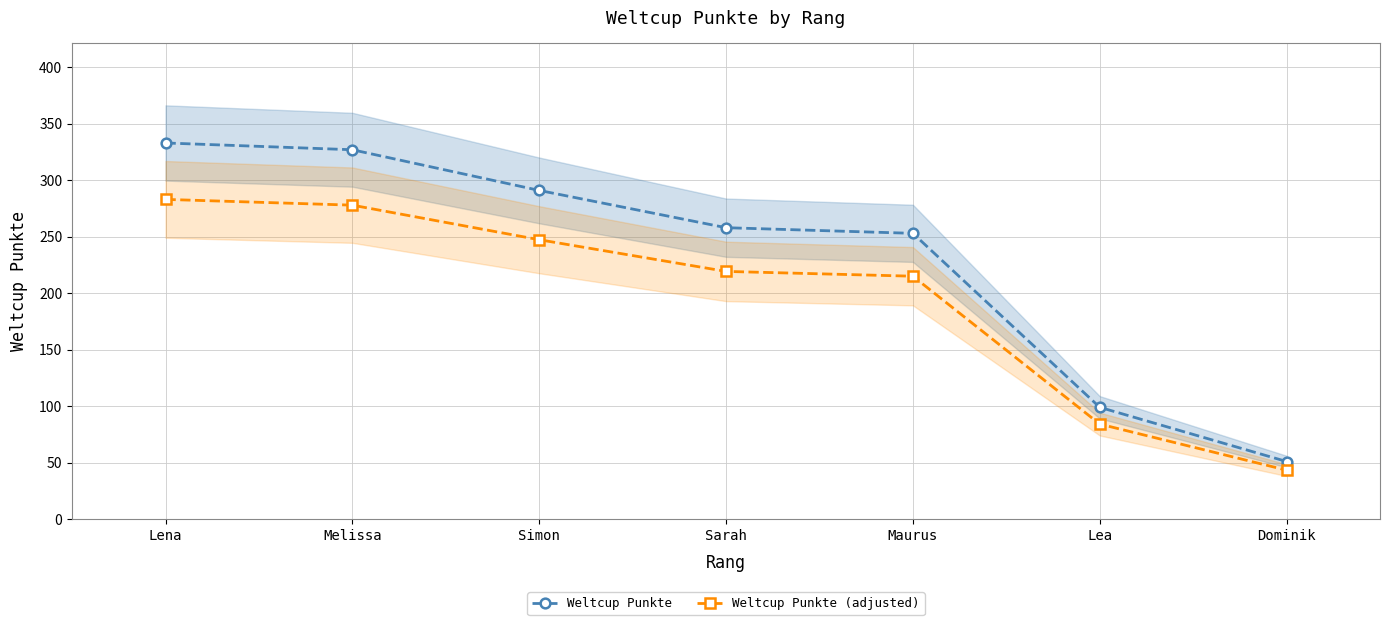

True or false: Weltcup Punkte (adjusted) has a value of 215.0 at Maurus.

True